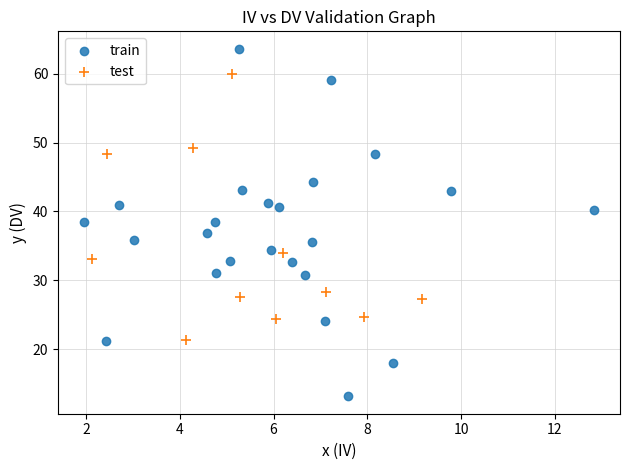

Which series has the widest spread of Y values?

train